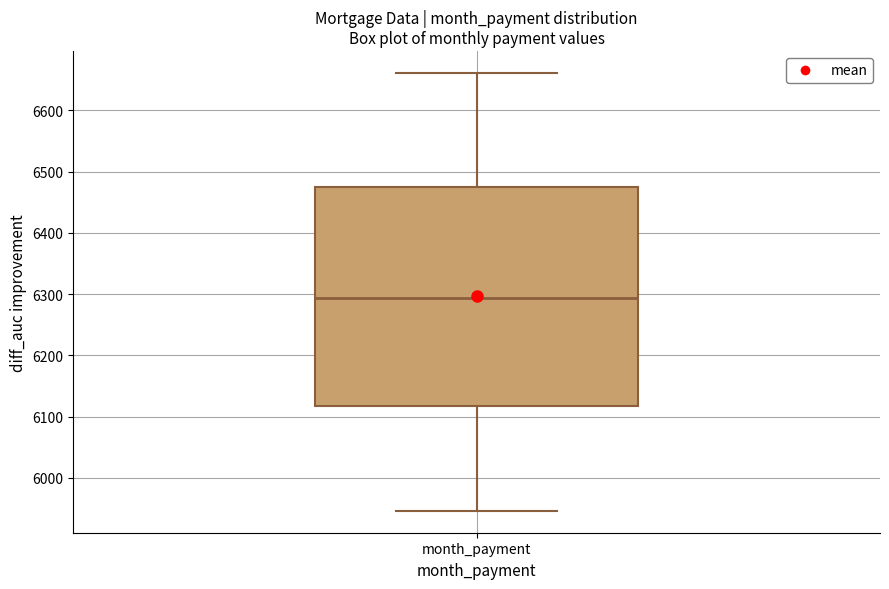

Read this box plot against the y-axis: the position of the median line, the range covered by the box, and the ends of both whiskers. The values are not printed on the chart, so give them approximately, as read against the axis.

median 6290, box 6120 to 6470, whiskers 5950 to 6660